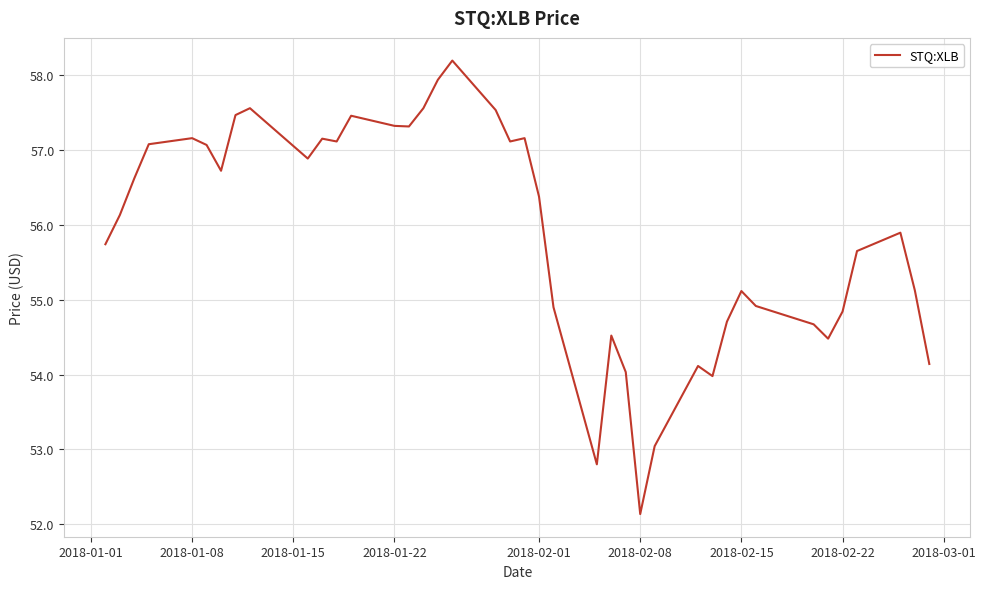

How many lines are shown in the chart?

1